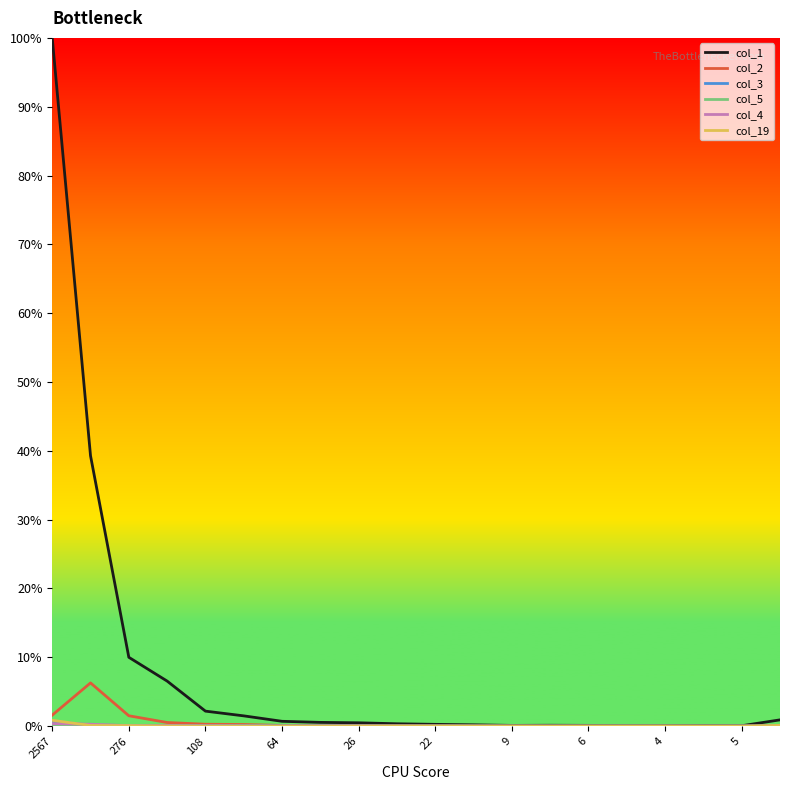

Which series has the largest total across all categories?

col_1